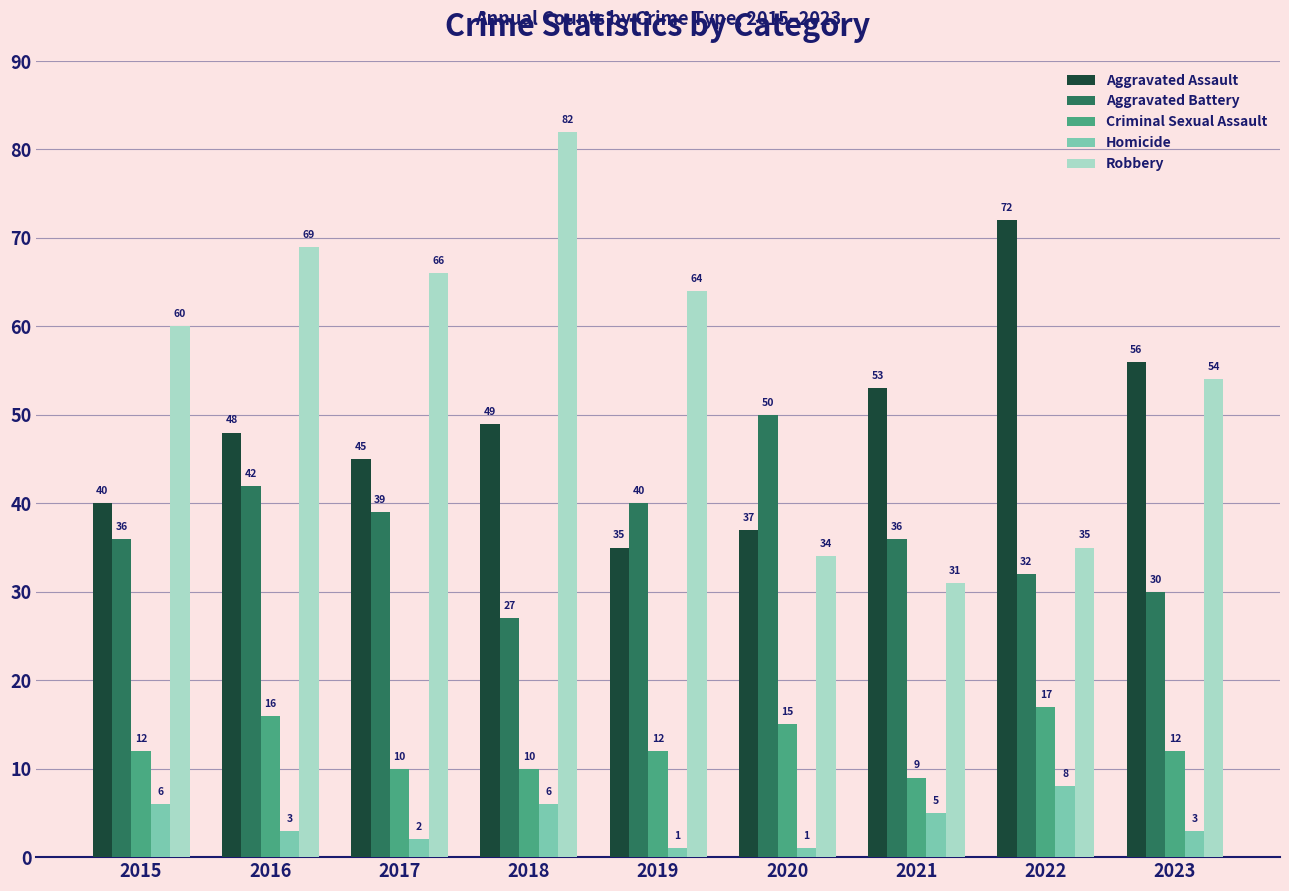

How many groups of bars are there?

9